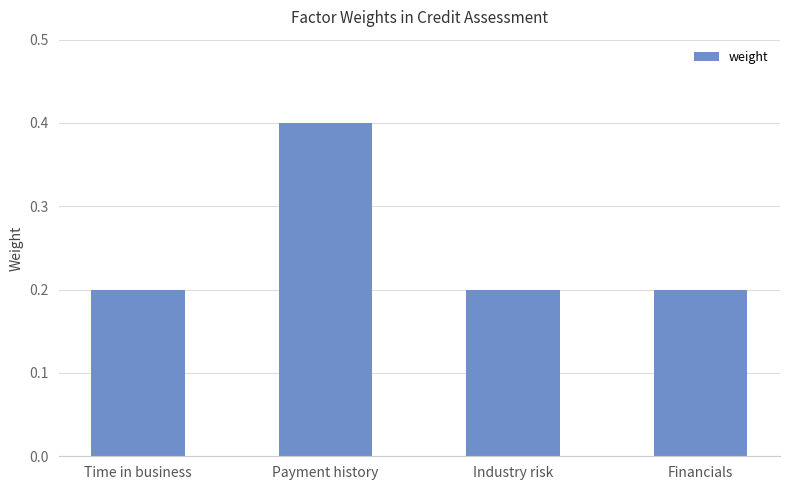

Reading right to left, list all the values displayed in this chart.

0.2	0.2	0.4	0.2